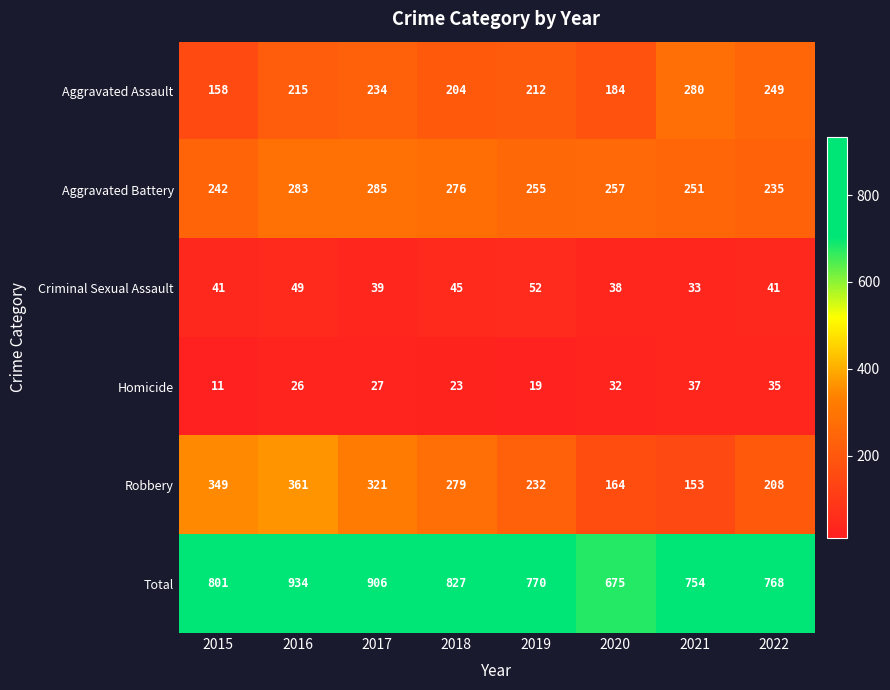

At which label does Robbery reach its minimum?

2021